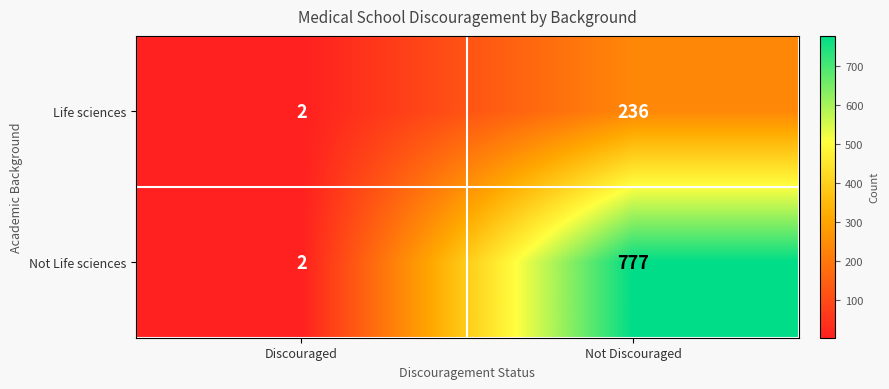

What is the greatest value displayed?

777